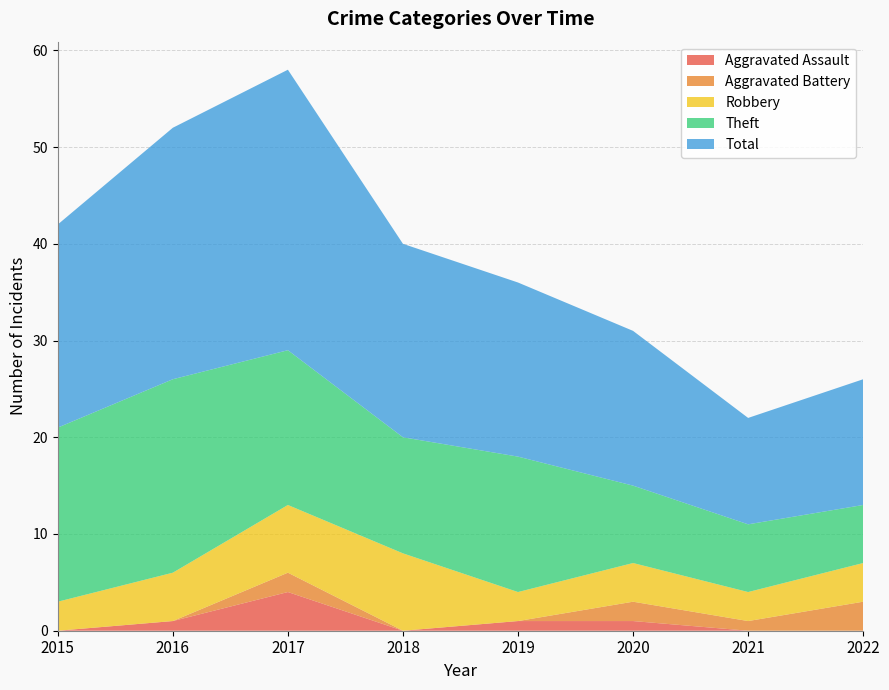

Reading left to right, what are all the values shown in this chart?

Aggravated Assault: 0	1	4	0	1	1	0	0
Aggravated Battery: 0	0	2	0	0	2	1	3
Robbery: 3	5	7	8	3	4	3	4
Theft: 18	20	16	12	14	8	7	6
Total: 21	26	29	20	18	16	11	13